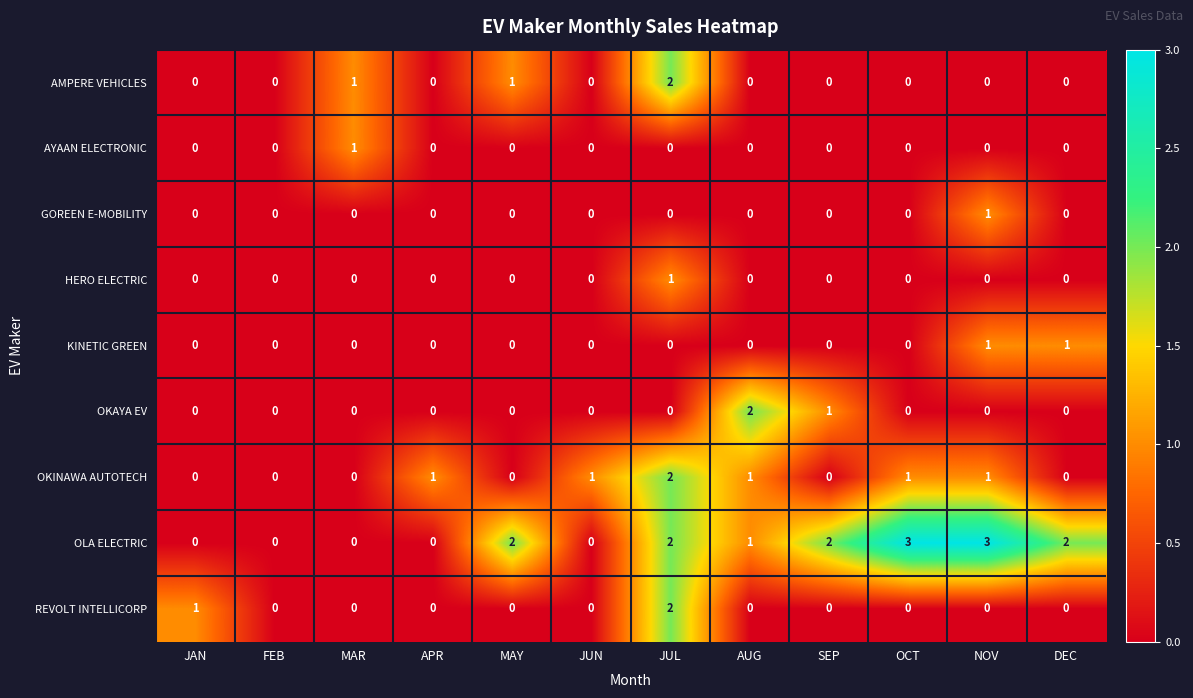

What is the difference between the maximum and minimum values in the OLA ELECTRIC series?

3